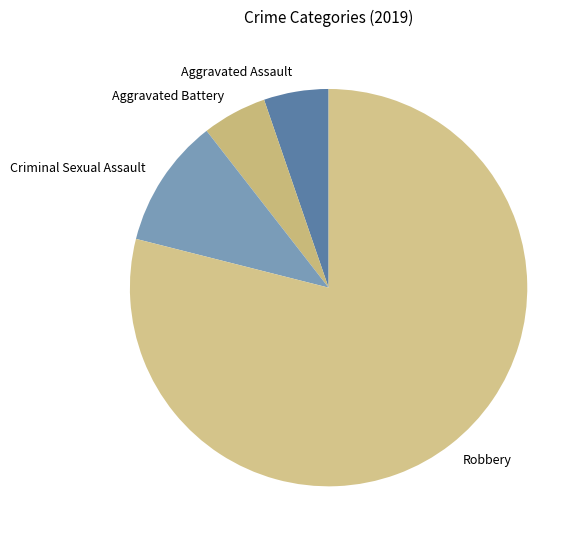

Is there a majority slice in this chart?

Yes